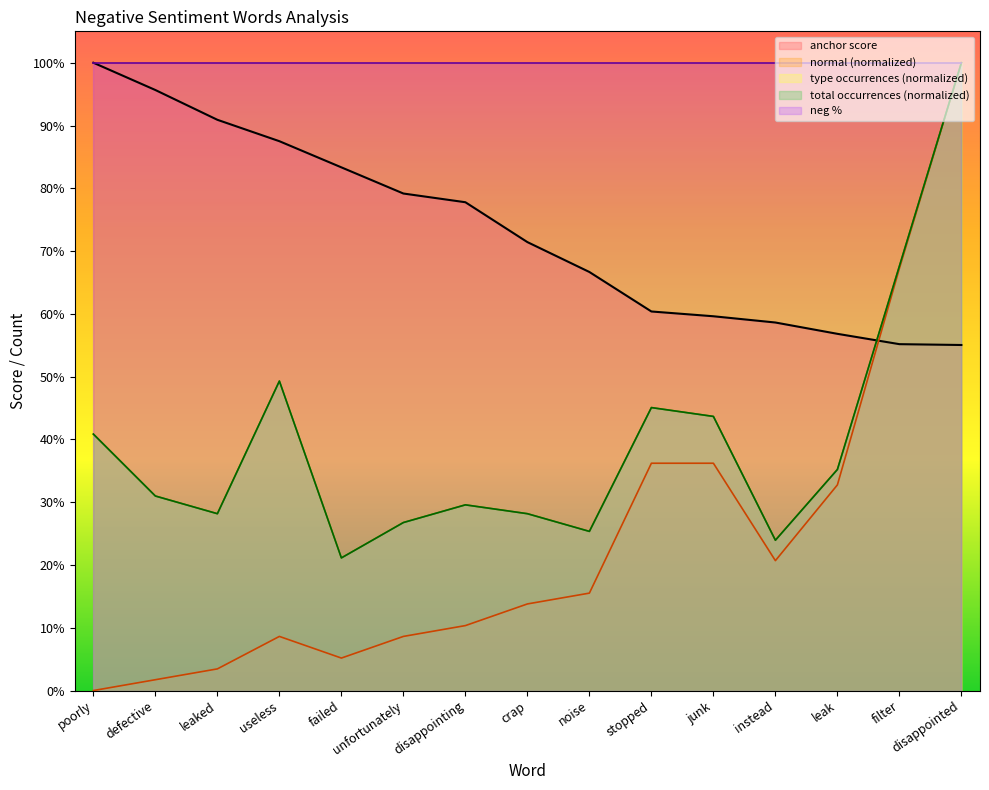

How many interior local valleys does the type_occ series have?

4